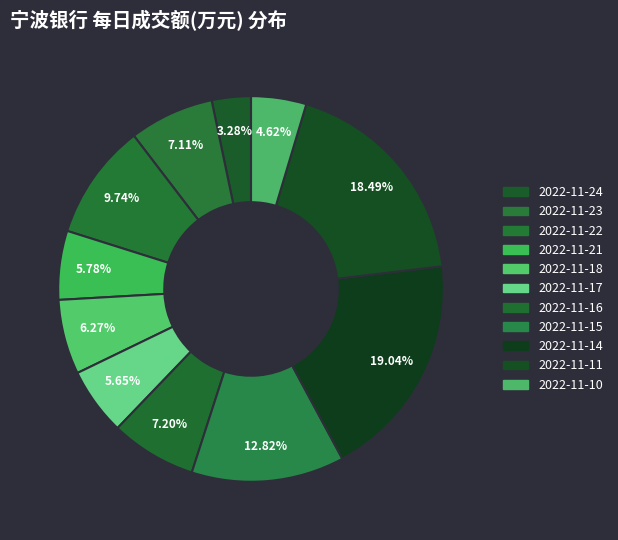

How many slices are in this pie chart?

11